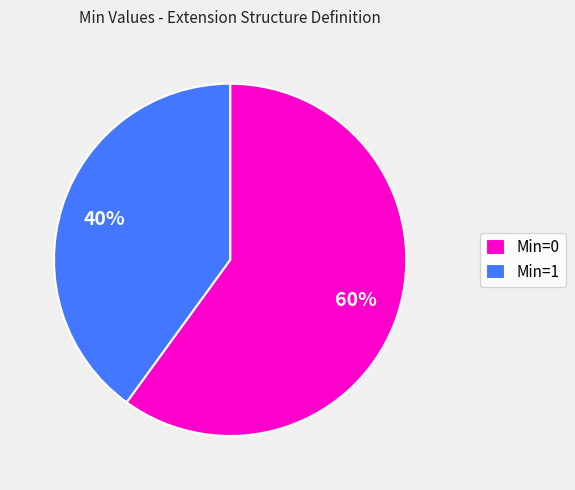

Approximately how many times larger is the value at Min=0 compared to Min=1?

1.5